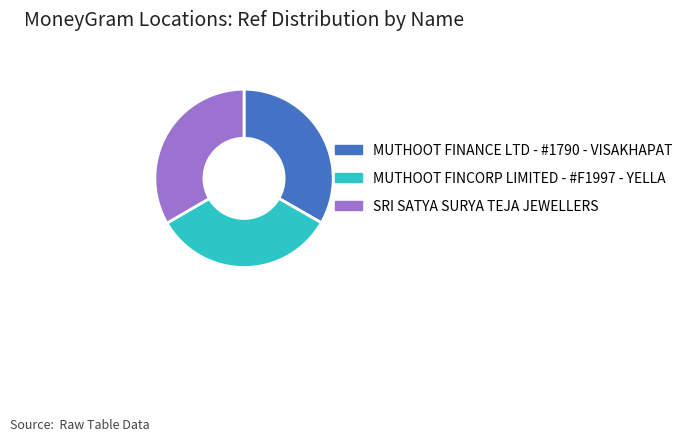

Do SRI SATYA SURYA TEJA JEWELLERS and MUTHOOT FINCORP LIMITED - #F1997 - YELLA together represent more than half of the pie?

Yes